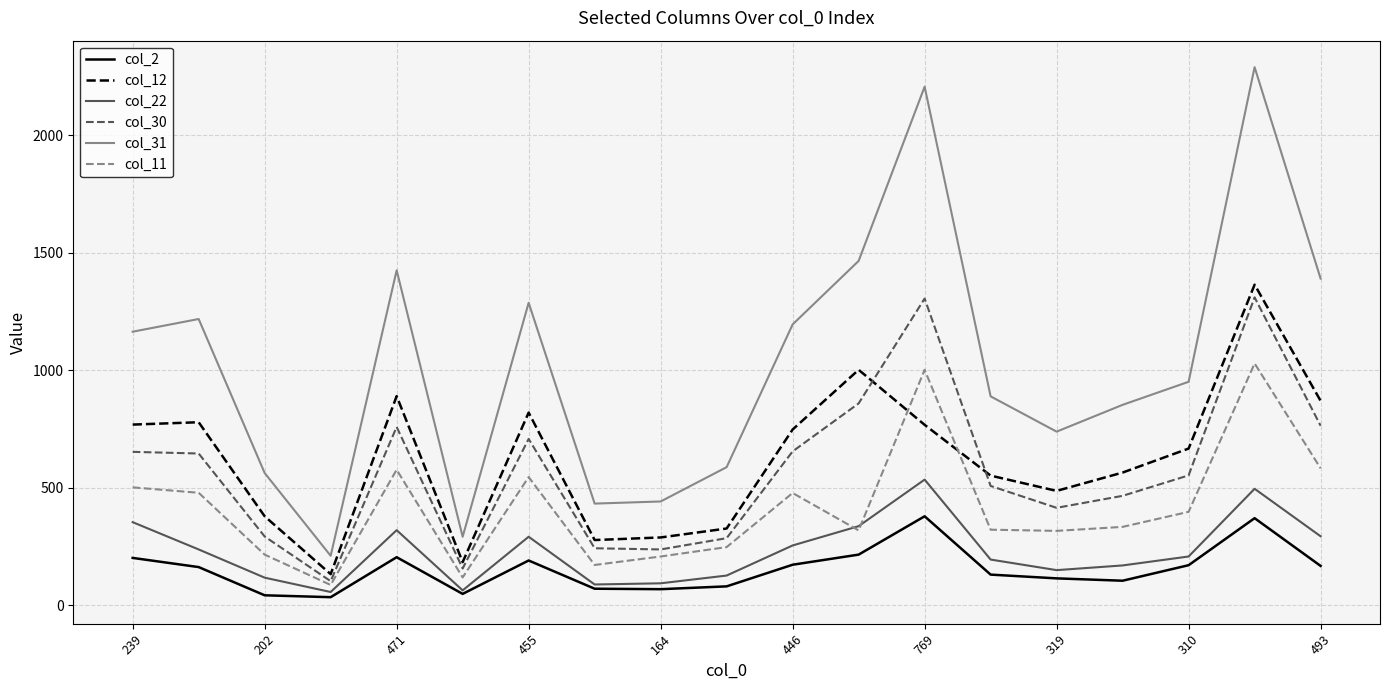

Which series has the largest total across all categories?

col_31